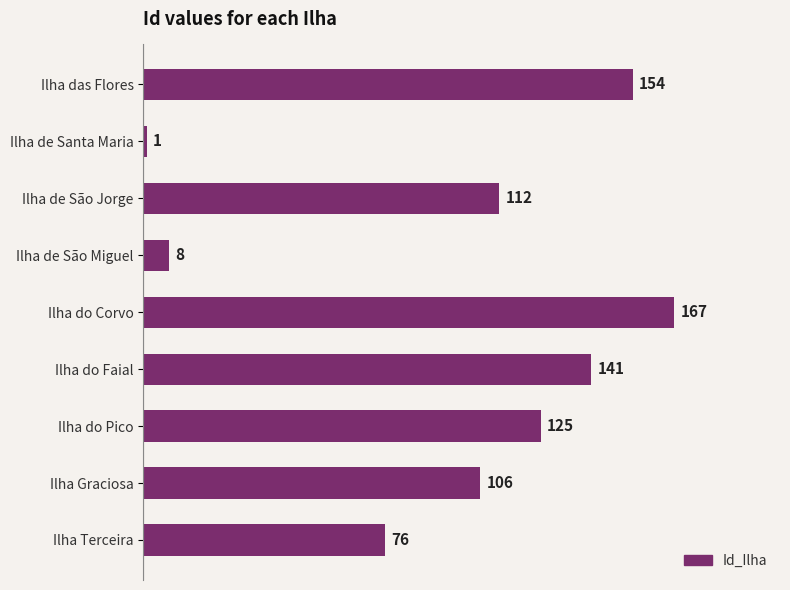

Reading top to bottom, transcribe all the data shown in this chart.

Ilha das Flores=154	Ilha de Santa Maria=1	Ilha de São Jorge=112	Ilha de São Miguel=8	Ilha do Corvo=167	Ilha do Faial=141	Ilha do Pico=125	Ilha Graciosa=106	Ilha Terceira=76